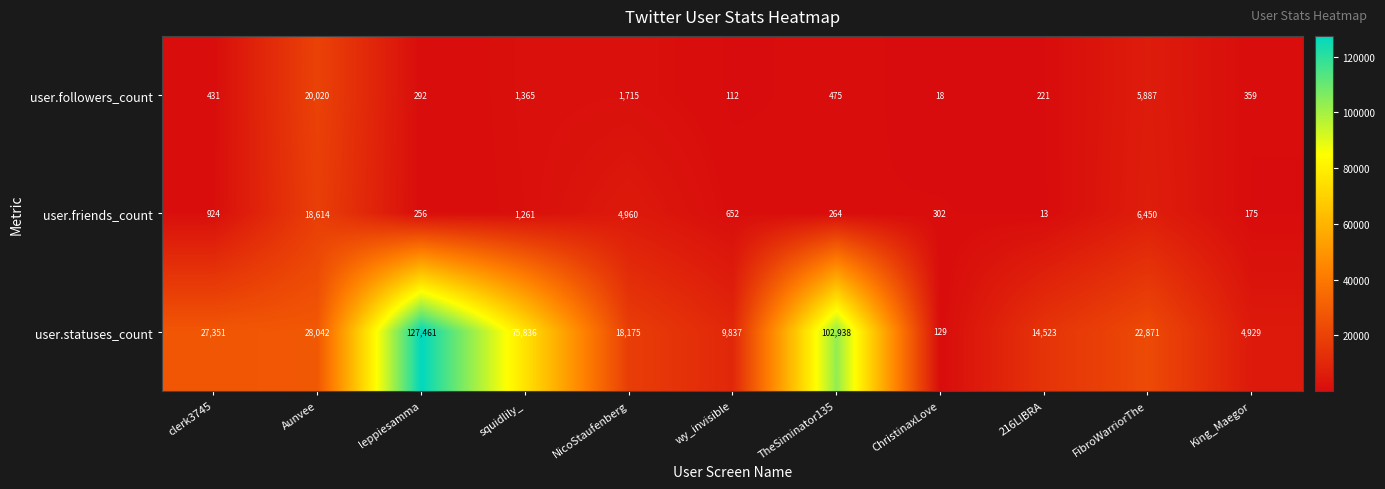

At how many categories does at least one series exceed 51619?

3